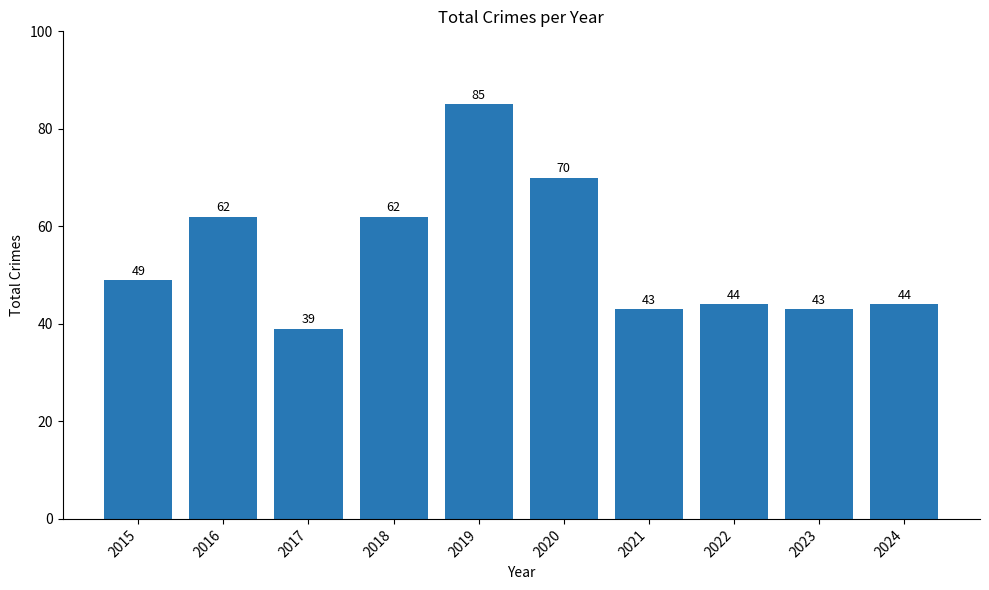

Is it true that the value at 2017 is 14?

False